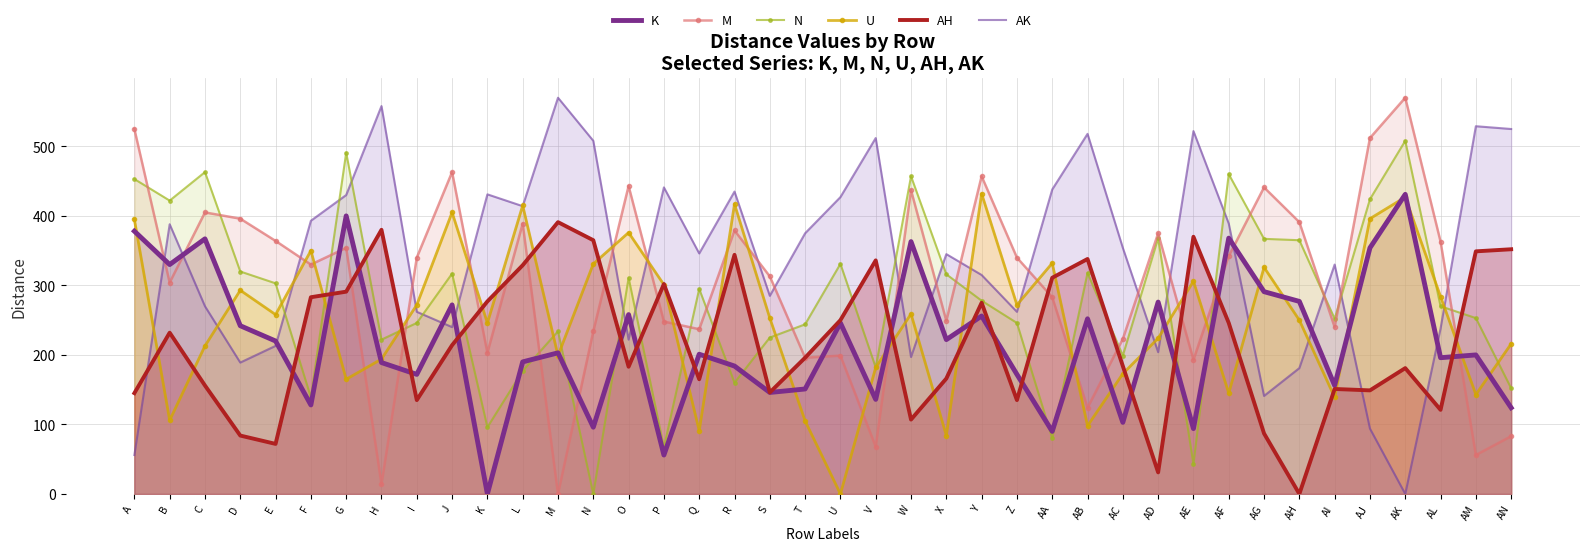

How many interior local valleys does the N series have?

12